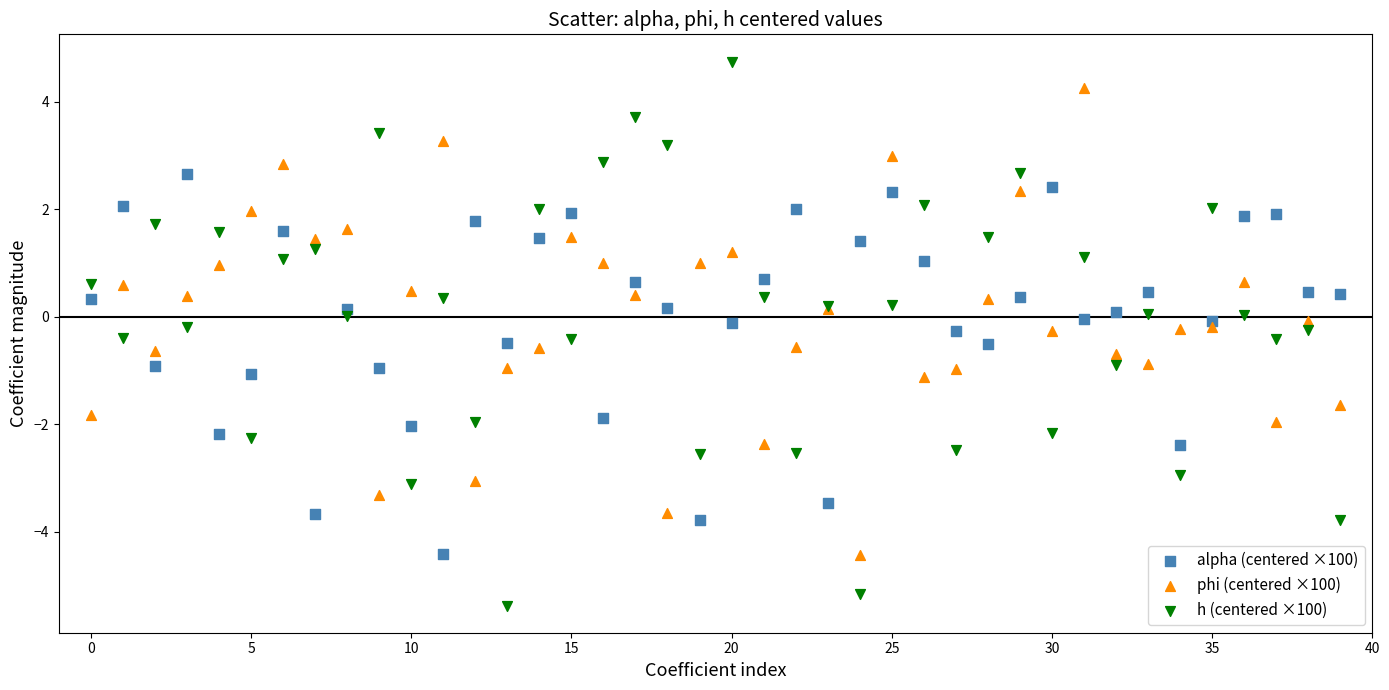

What are all the series names shown in the legend?

alpha (centered ×100), phi (centered ×100), h (centered ×100)